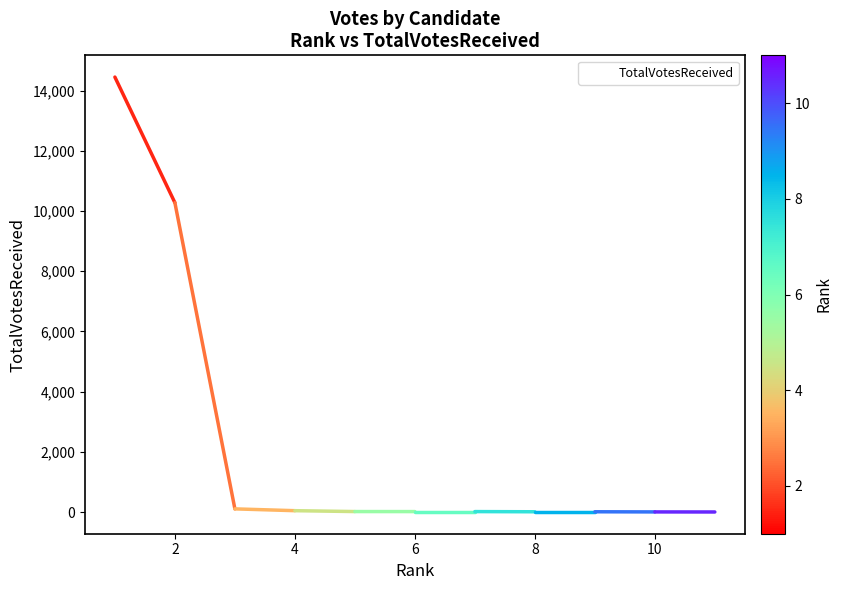

Is this an area chart (filled region under the line)?

No